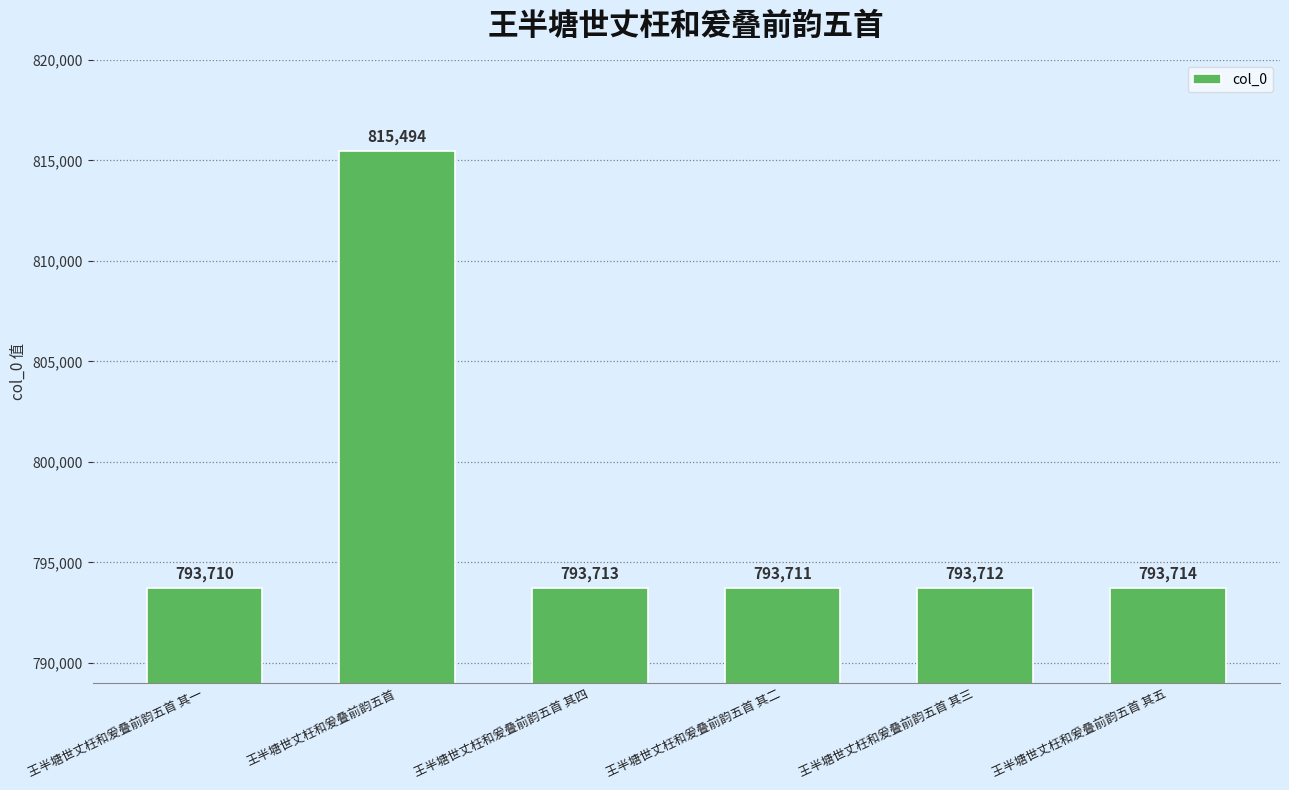

Approximately how many times larger is the value at 王半塘世丈枉和爰叠前韵五首 其四 compared to 王半塘世丈枉和爰叠前韵五首 其五?

1.0